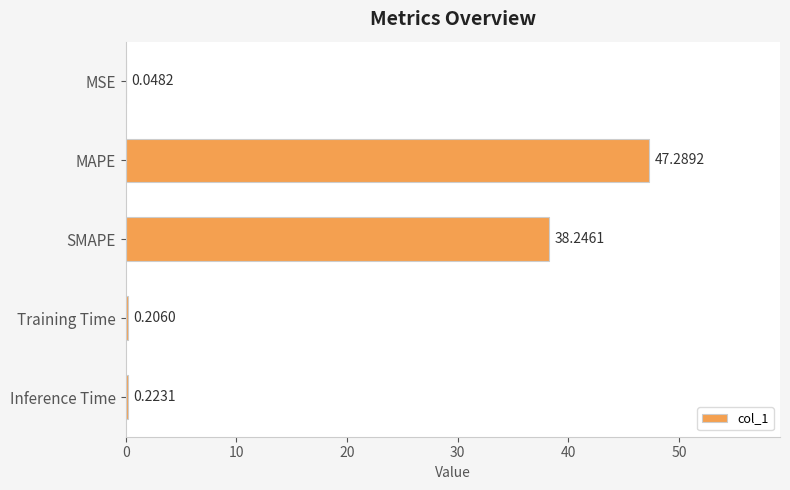

Are the bars horizontal?

Yes